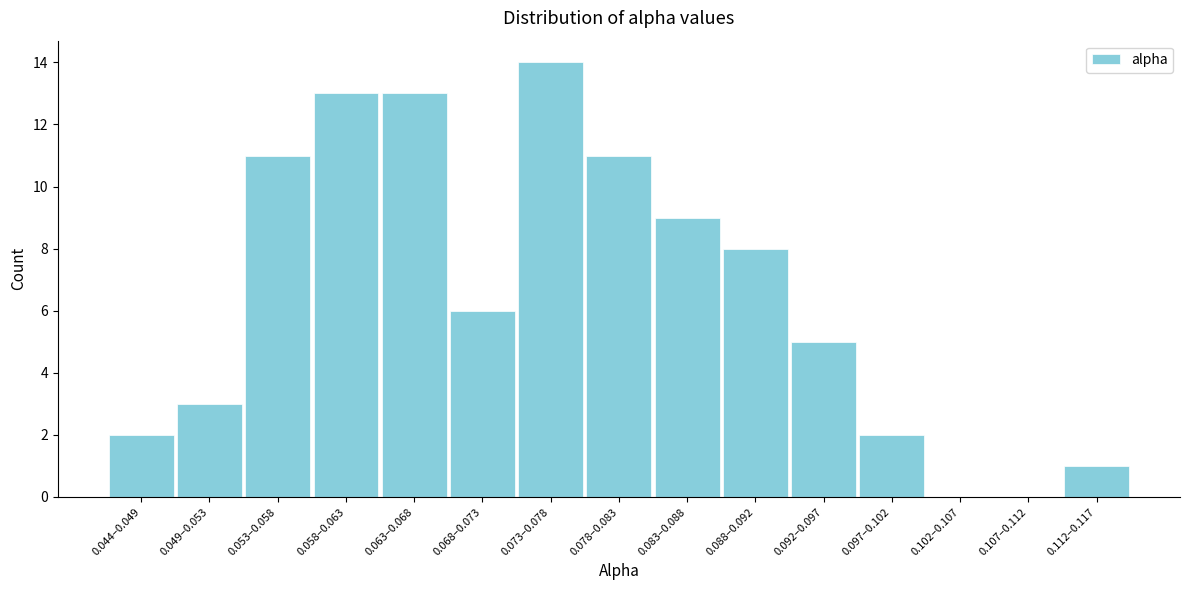

Reading right to left, list all the values displayed in this chart.

0.112–0.117=1	0.107–0.112=0	0.102–0.107=0	0.097–0.102=2	0.092–0.097=5	0.088–0.092=8	0.083–0.088=9	0.078–0.083=11	0.073–0.078=14	0.068–0.073=6	0.063–0.068=13	0.058–0.063=13	0.053–0.058=11	0.049–0.053=3	0.044–0.049=2